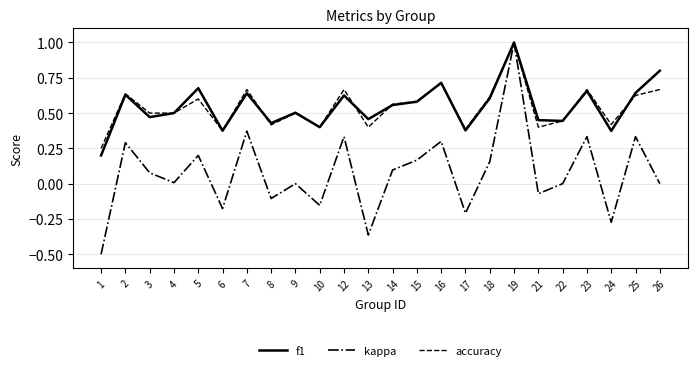

Which label corresponds to the largest value in the chart?

19